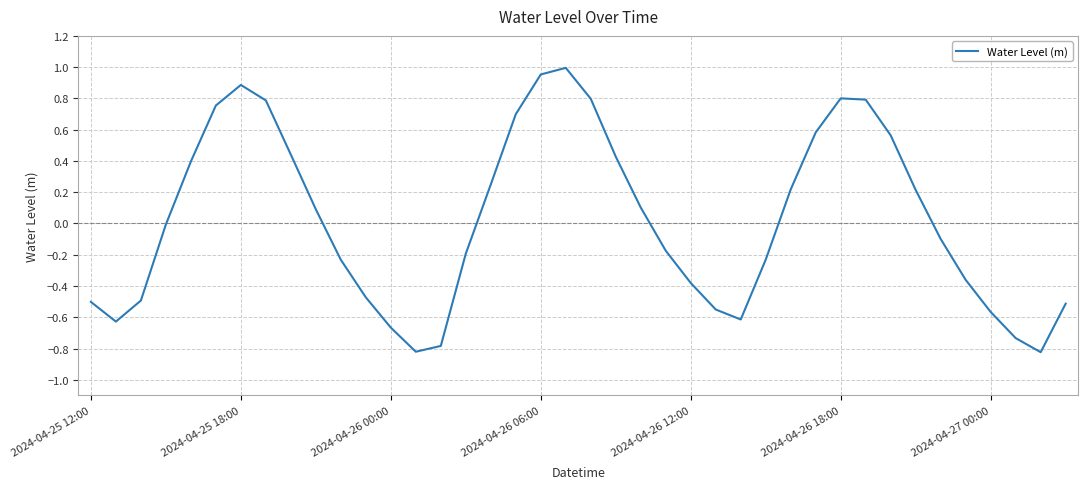

What is the difference between the maximum and minimum values?

1.8